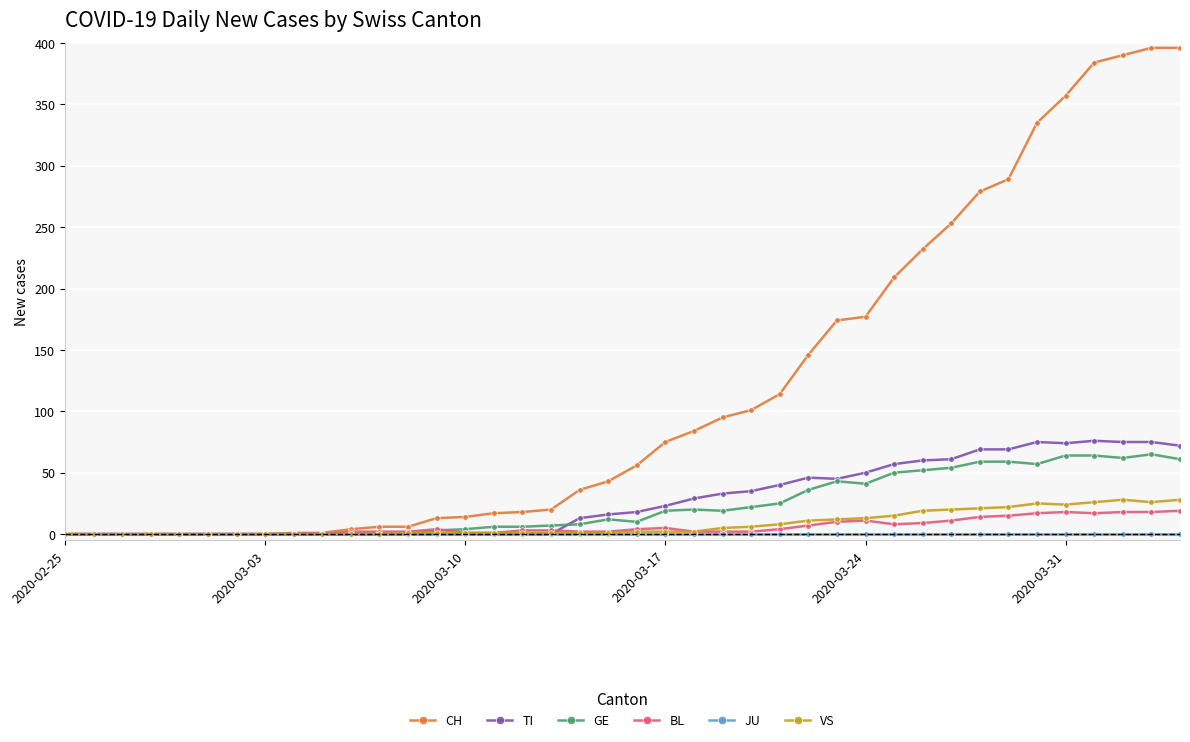

What is the greatest value displayed?

396